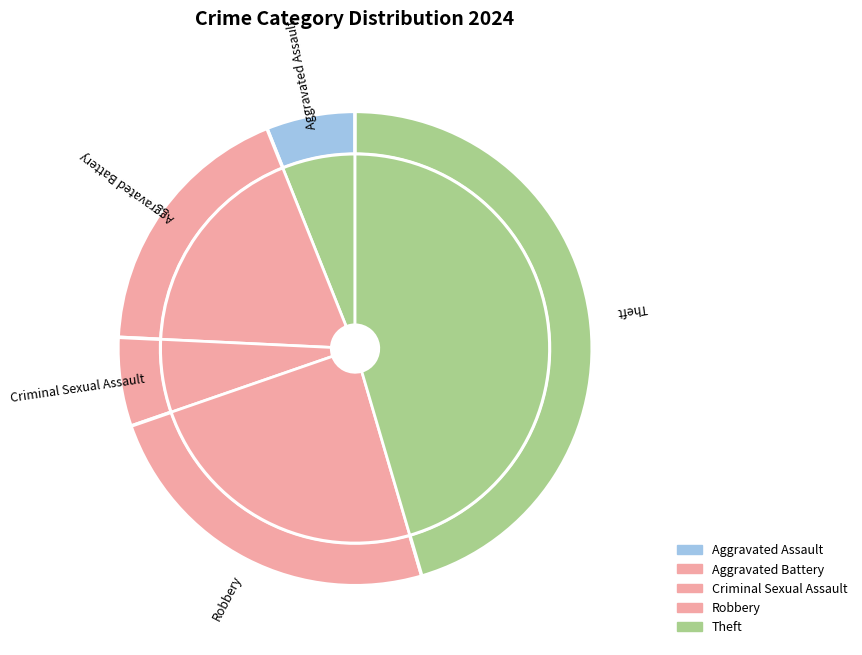

Is it true that Robbery is 24% of the pie?

True